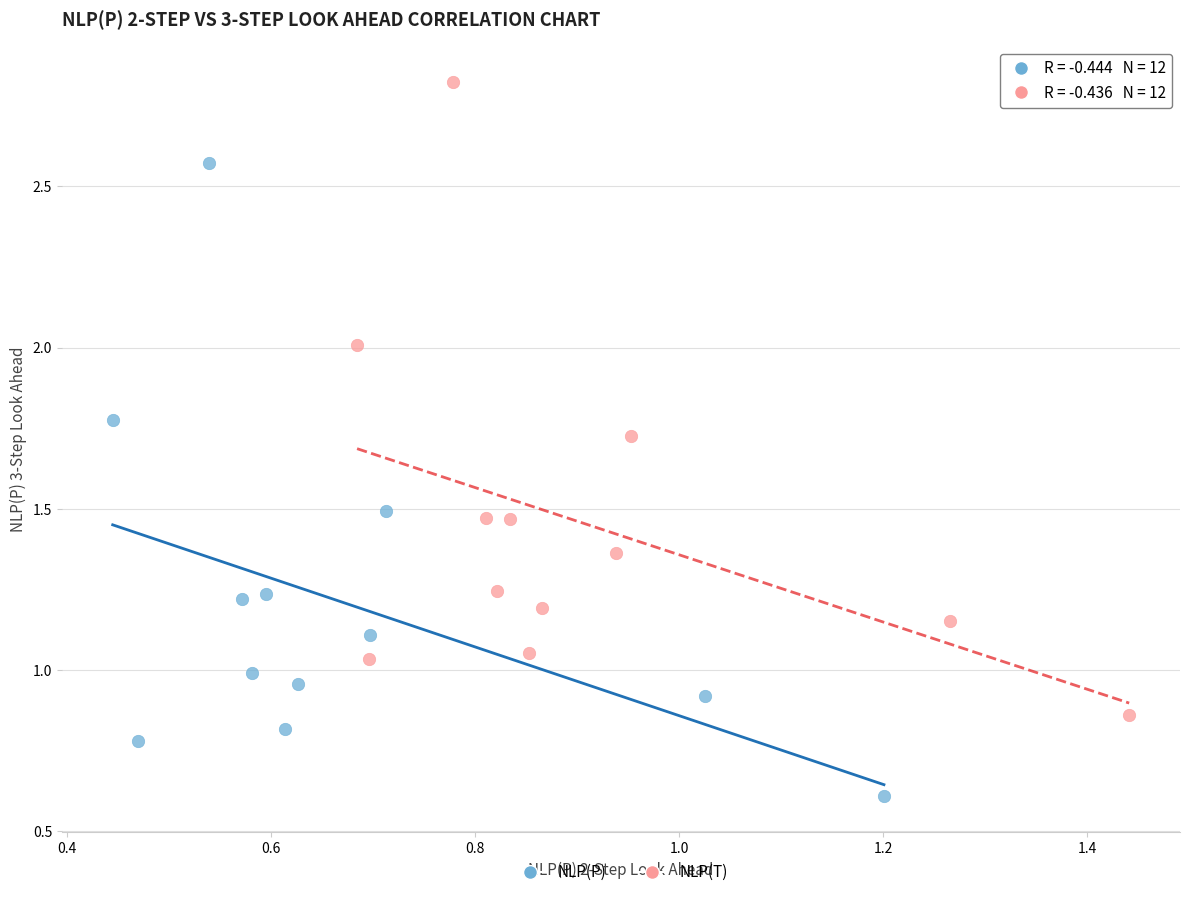

Which series reaches the minimum Y coordinate?

NLP(P)